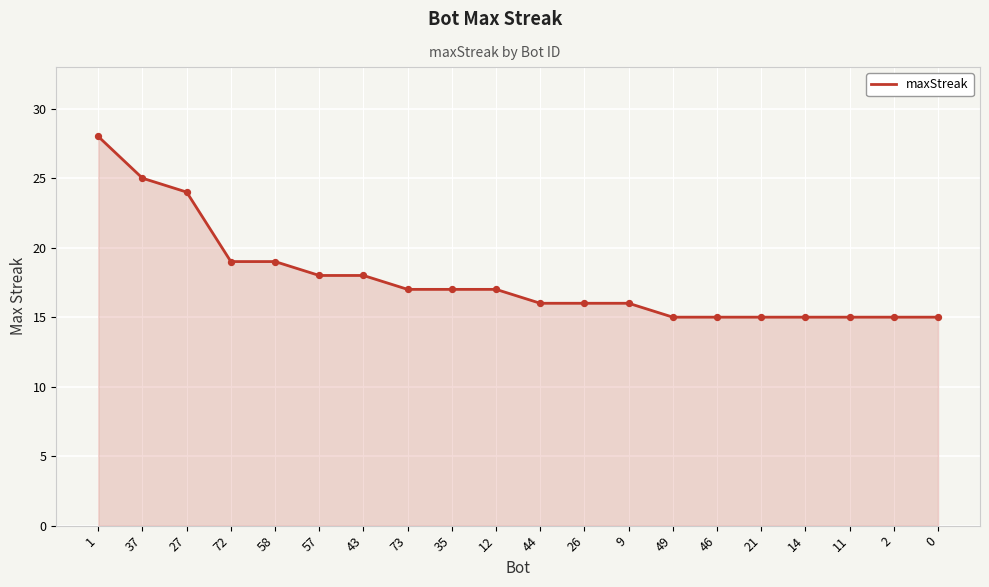

What is the change in value from 57 to 46?

-3